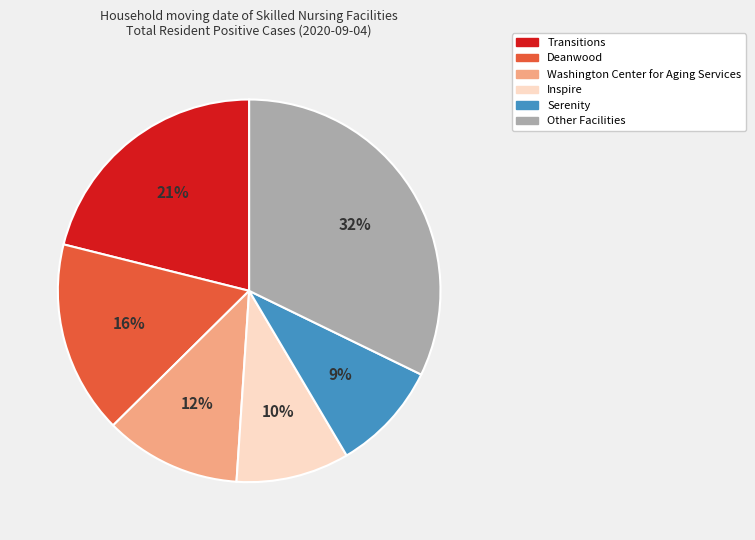

To the nearest percent, what is the average slice percentage?

17%